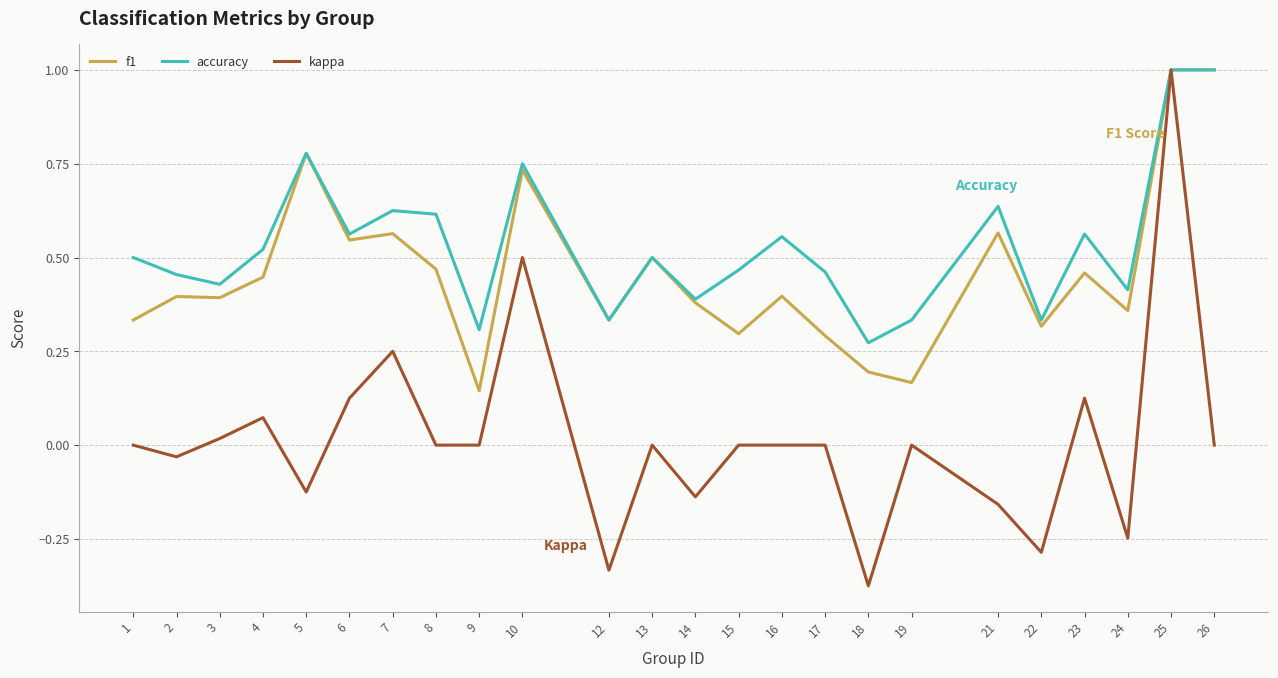

Which series has the largest range (max minus min)?

kappa